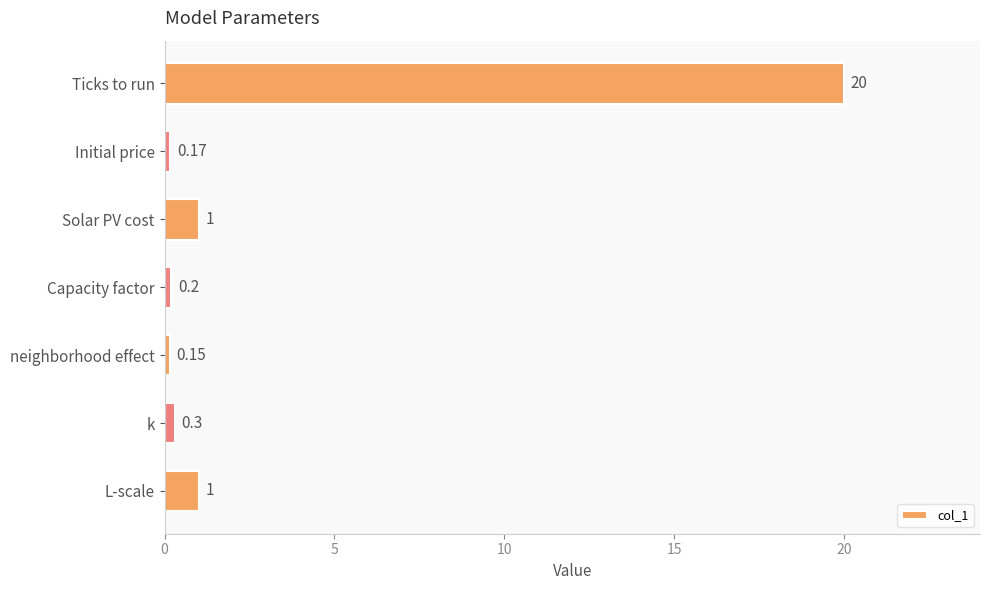

What is the label of the 2nd bar from the top?

Initial price